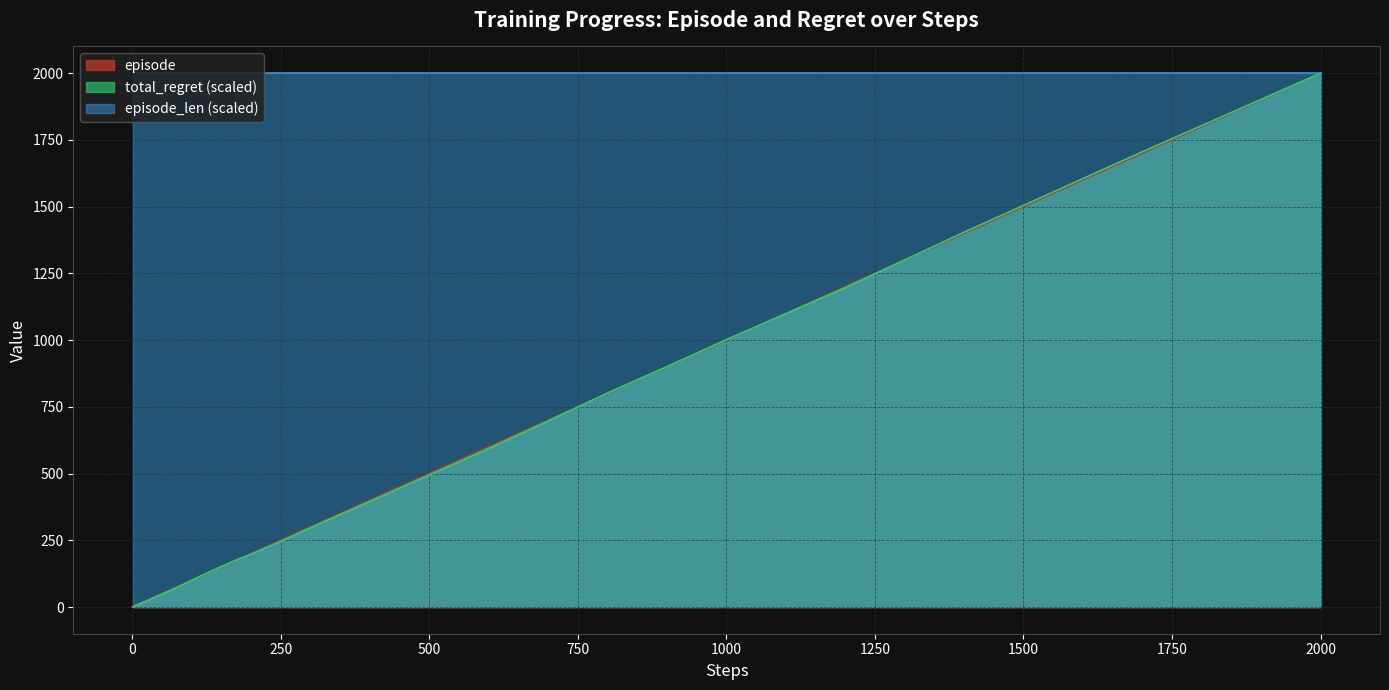

How many values in the total_regret series are below 77?

20